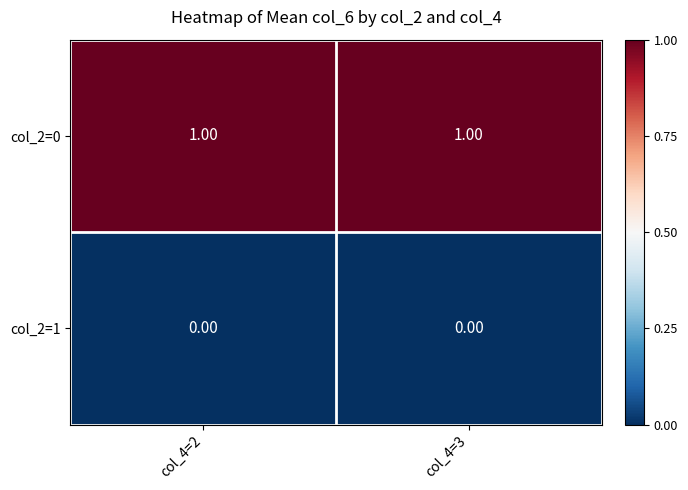

Which series has the largest total across all categories?

col_2=0